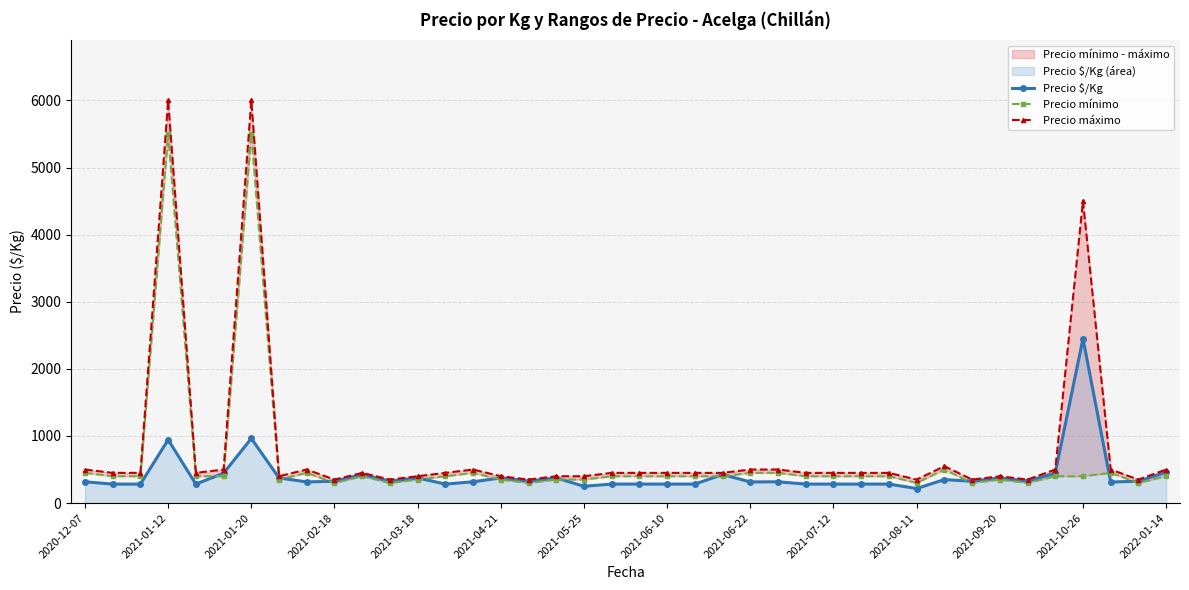

The value of Precio máximo at 16 is 350. True or false?

True